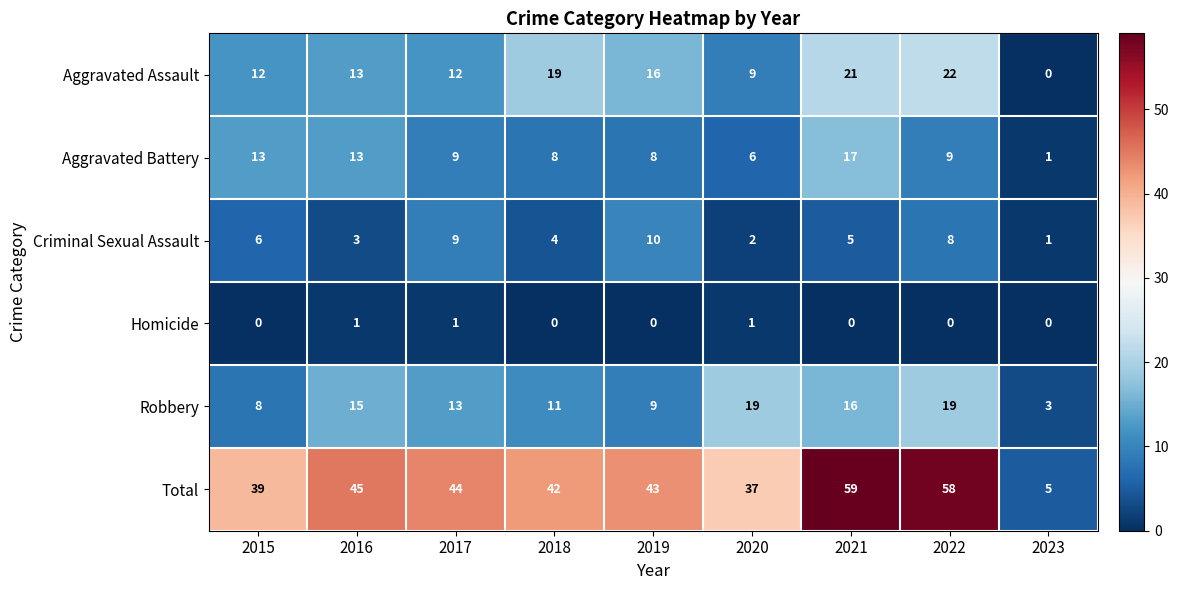

List the series in order of their peak value, highest first.

Total, Aggravated Assault, Robbery, Aggravated Battery, Criminal Sexual Assault, Homicide